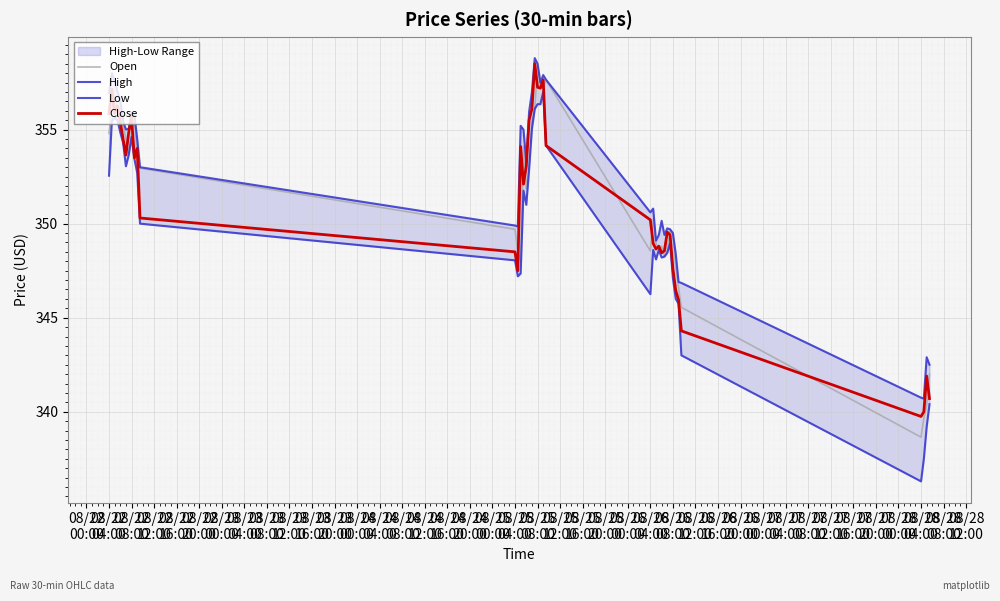

What is the highest value of the Open series?

358.4